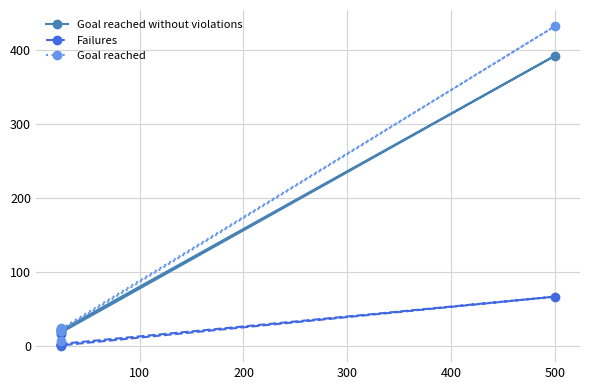

Which series has the largest total across all categories?

Goal reached